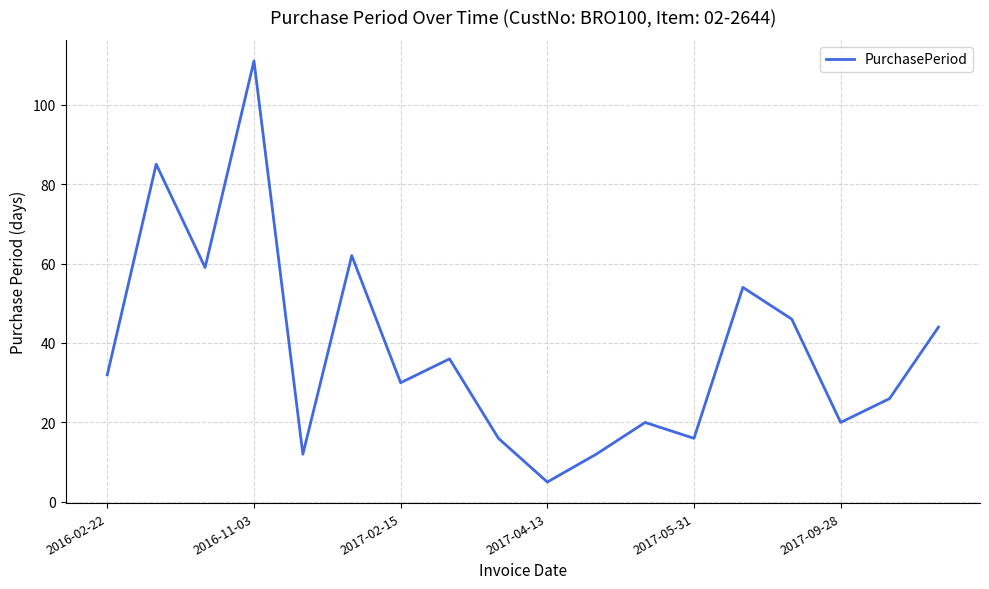

What is the greatest value displayed?

111